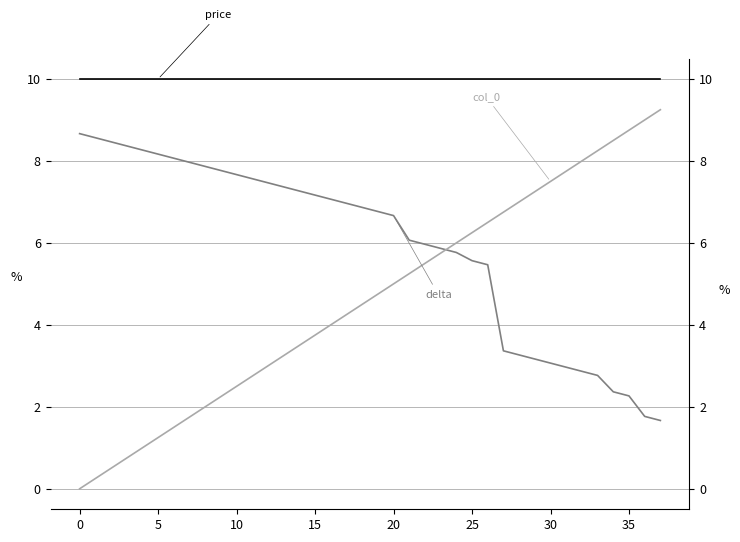

True or false: price has a value of 10.0 at 27.

True